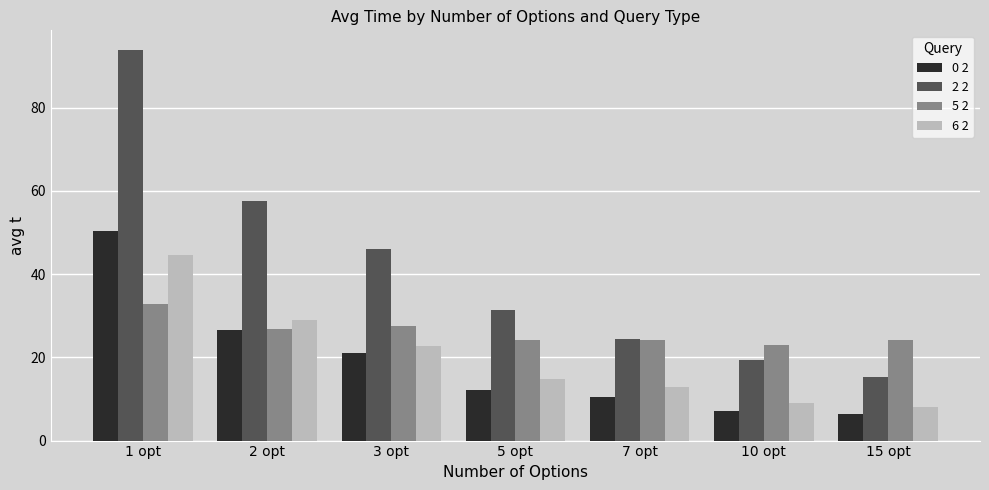

Count the number of data series in this chart.

4